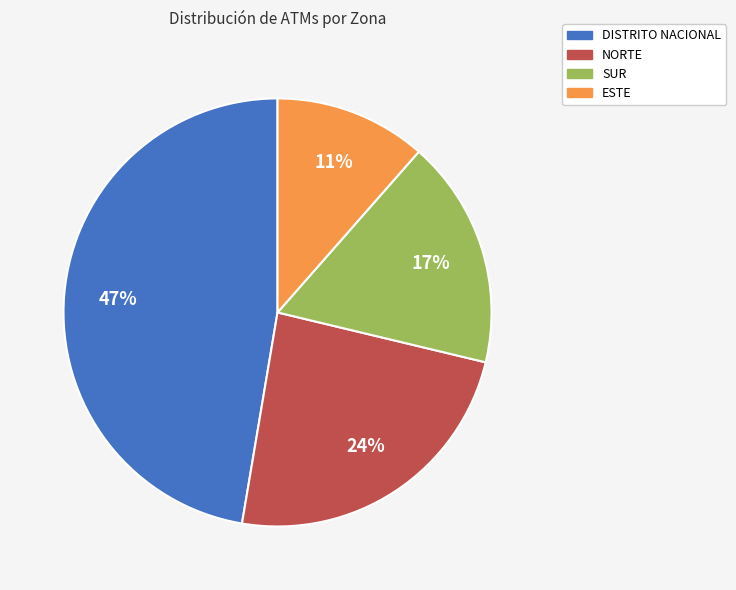

Rank the categories by value from highest to lowest.

DISTRITO NACIONAL, NORTE, SUR, ESTE